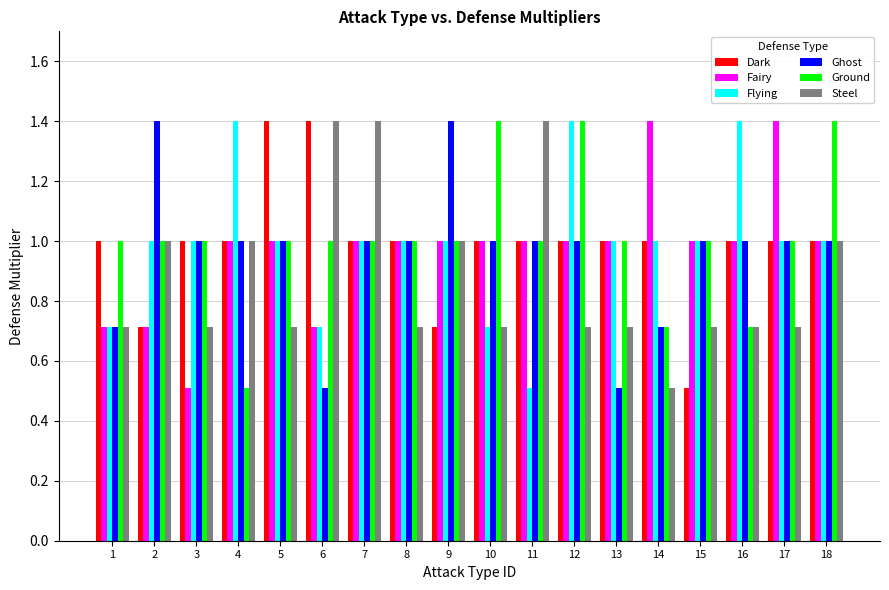

What is the smallest value displayed?

0.5